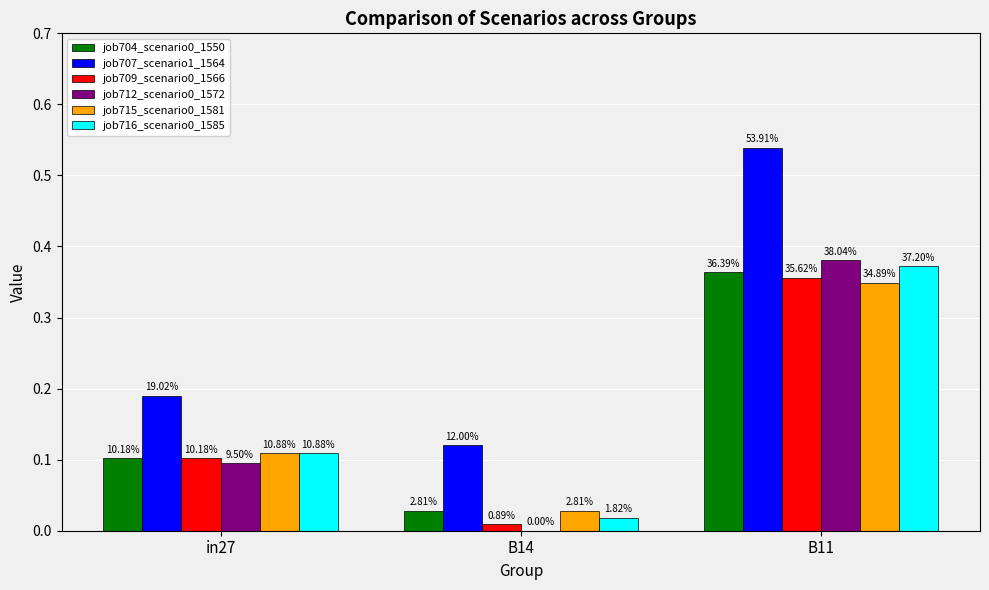

Reading left to right, extract all data points from this chart.

job704_scenario0_1550: 0.1	0.0	0.4
job707_scenario1_1564: 0.2	0.1	0.5
job709_scenario0_1566: 0.1	0.0	0.4
job712_scenario0_1572: 0.1	0.0	0.4
job715_scenario0_1581: 0.1	0.0	0.3
job716_scenario0_1585: 0.1	0.0	0.4